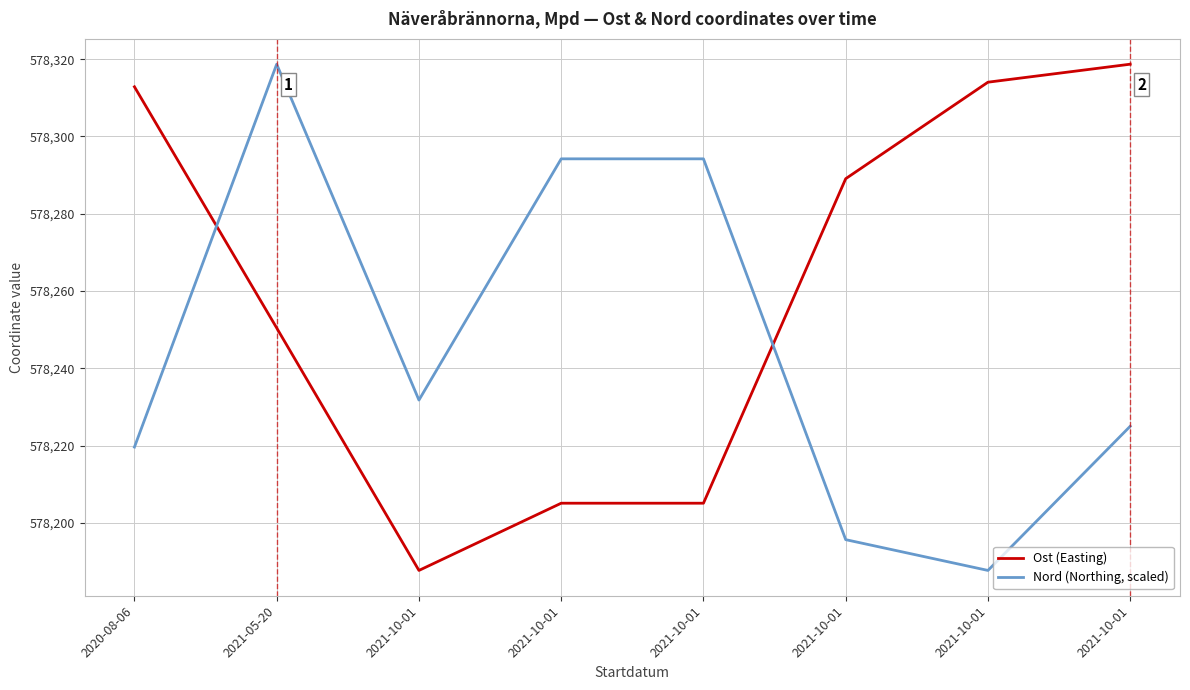

What are all the series names shown in the legend?

Ost (Easting), Nord (Northing, scaled)